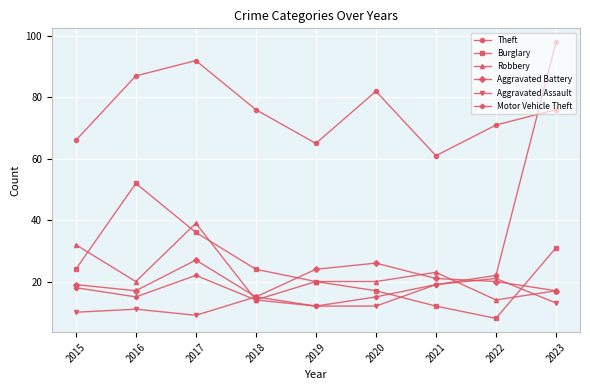

Reading left to right, what are all the values shown in this chart?

Theft: 66	87	92	76	65	82	61	71	76
Burglary: 24	52	36	24	20	17	12	8	31
Robbery: 32	20	39	14	20	20	23	14	17
Aggravated Battery: 19	17	27	15	24	26	21	20	17
Aggravated Assault: 10	11	9	15	12	12	19	21	13
Motor Vehicle Theft: 18	15	22	14	12	15	19	22	98